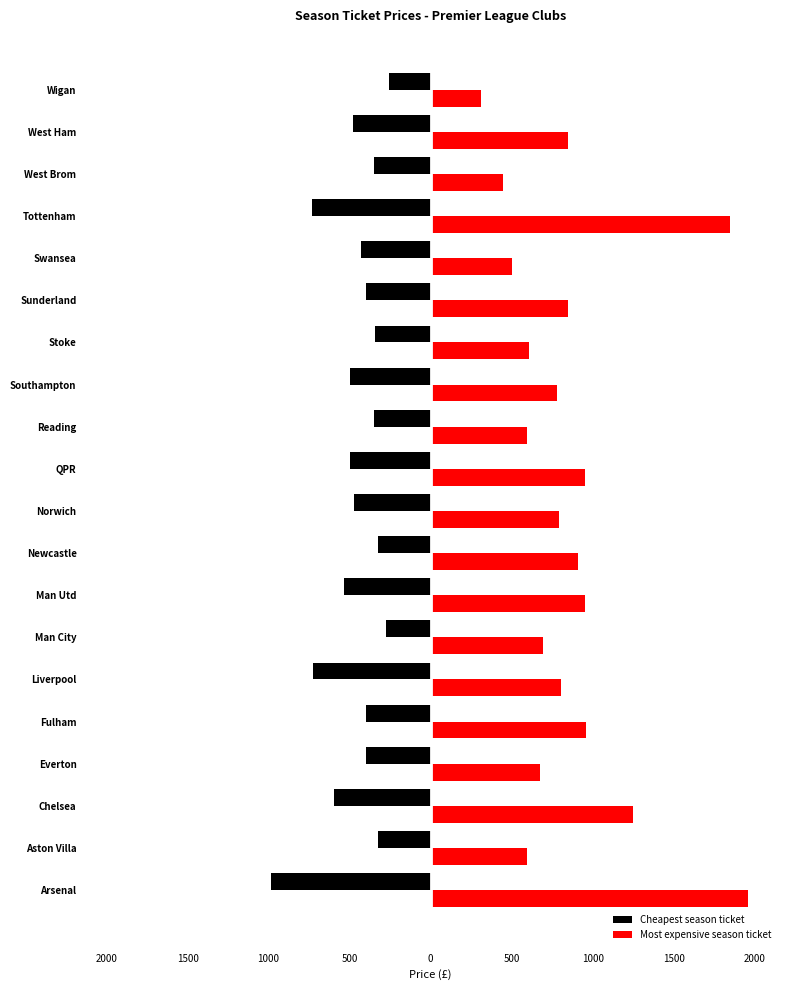

At how many categories does at least one series exceed 143?

20